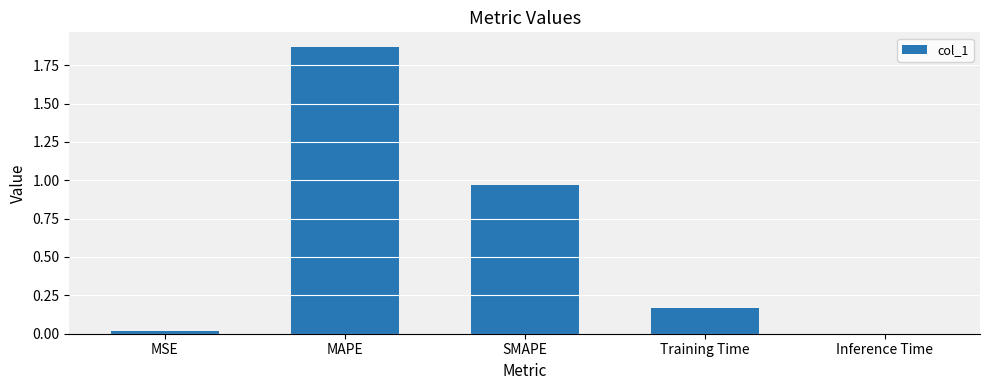

Between Training Time and MAPE, which is larger?

MAPE